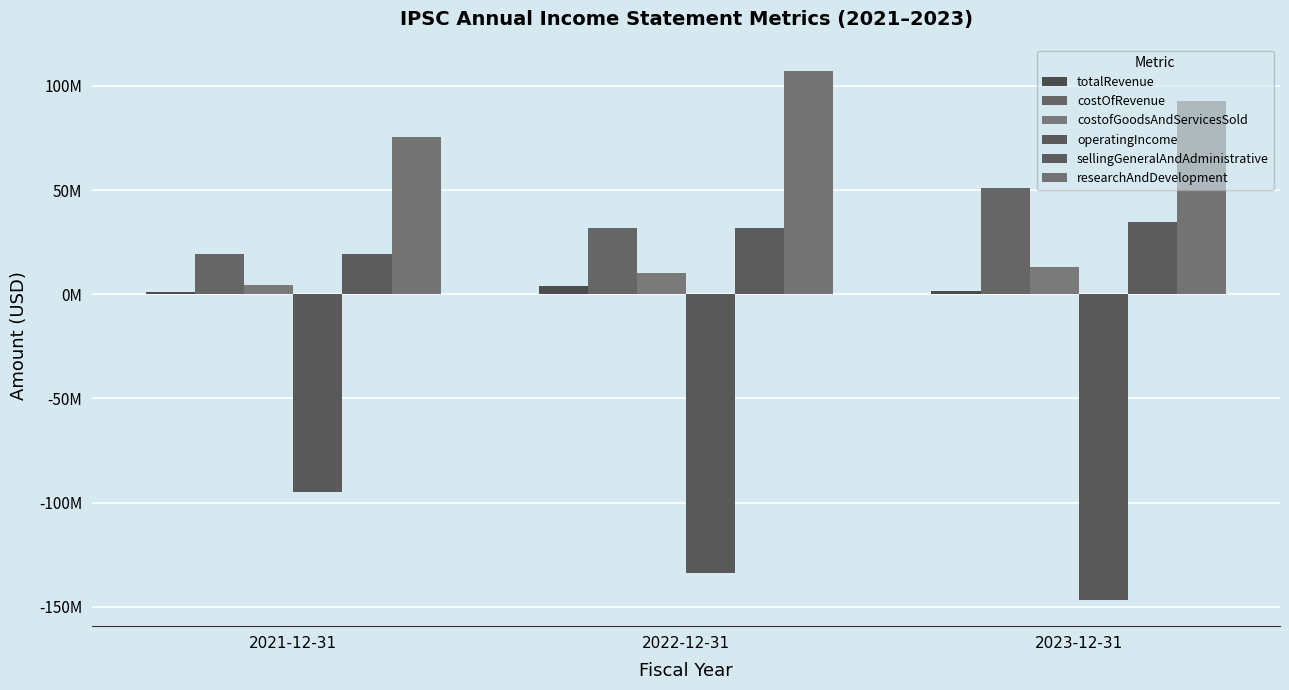

Are the bars grouped side by side (vs. stacked)?

Yes